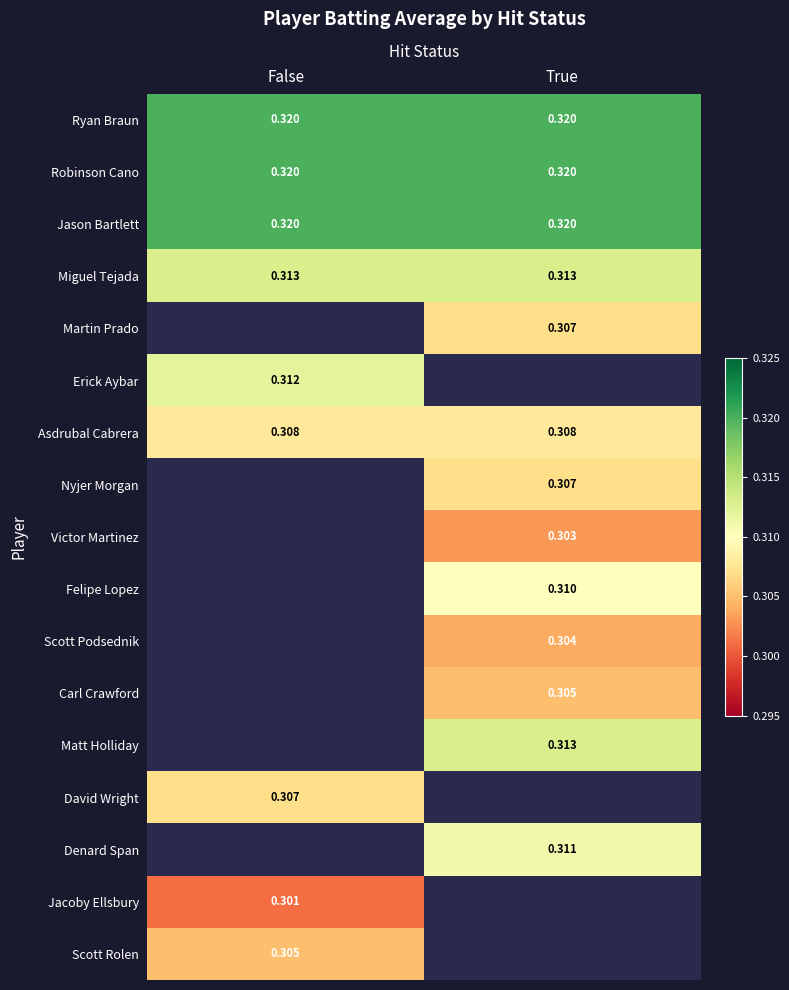

Which has a higher value, True or False?

True